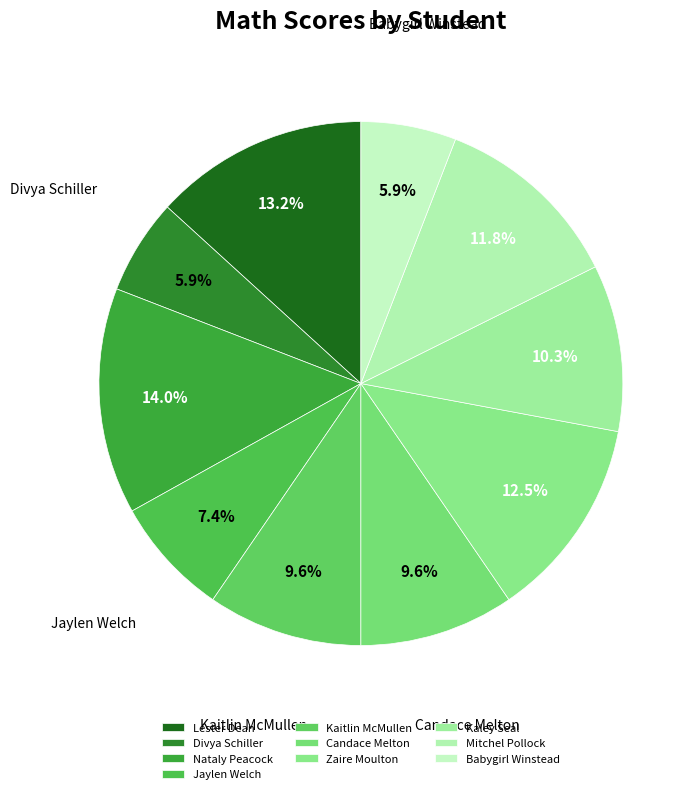

To the nearest percent, what is the combined percentage of Divya Schiller and Mitchel Pollock?

18%